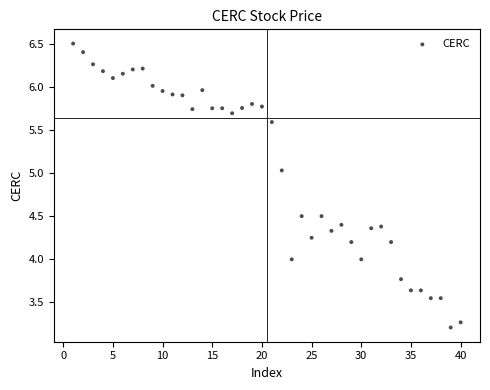

What is the range of X values (max minus min)?

39.0